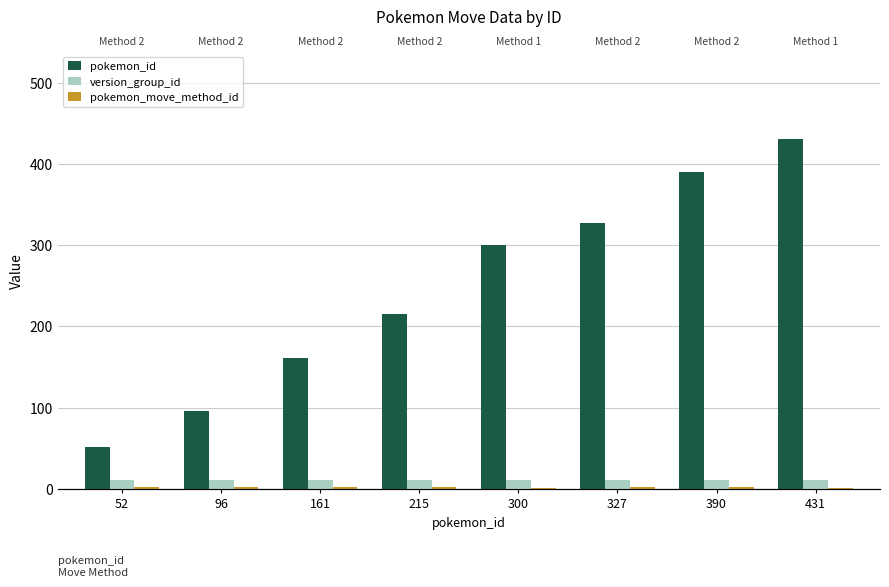

At which label does pokemon_id first exceed 300?

327